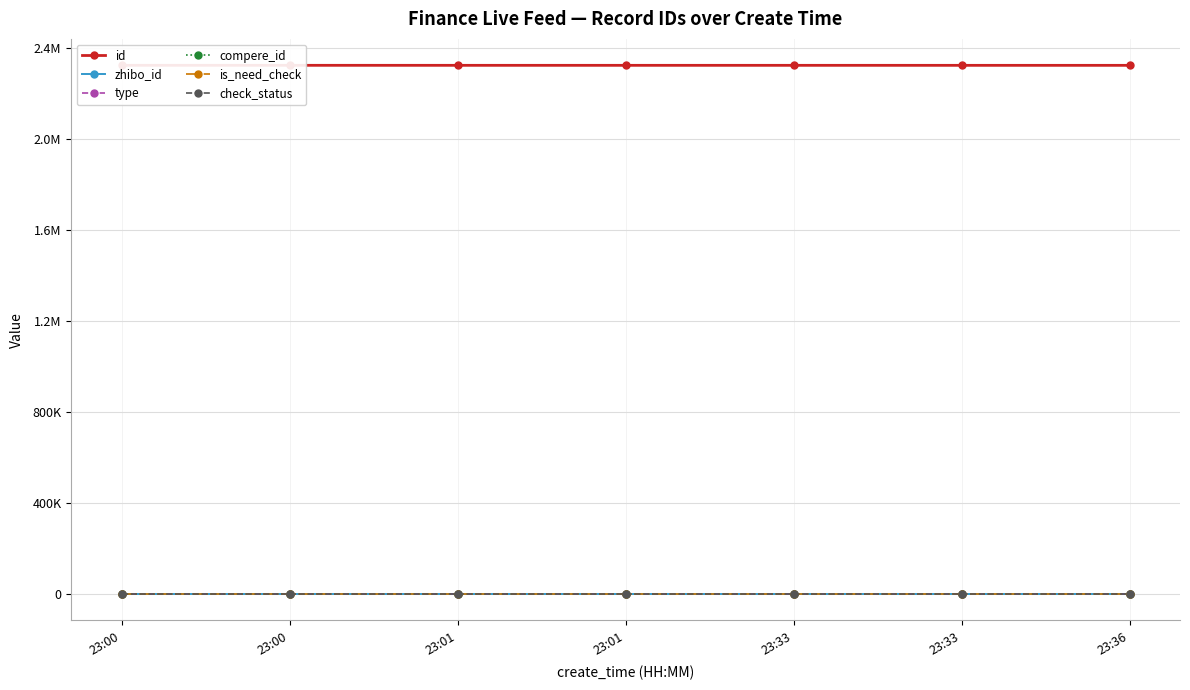

Where is is_need_check nearest to the value 0?

23:00